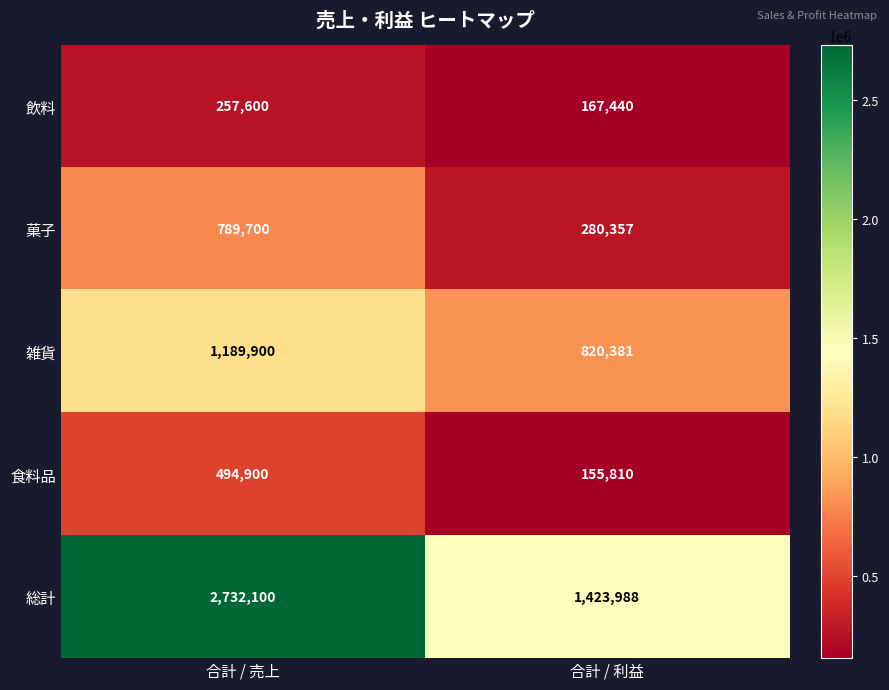

Reading right to left, extract all data points from this chart.

飲料: 167440	257600
菓子: 280357	789700
雑貨: 820381	1189900
食料品: 155810	494900
総計: 1423988	2732100